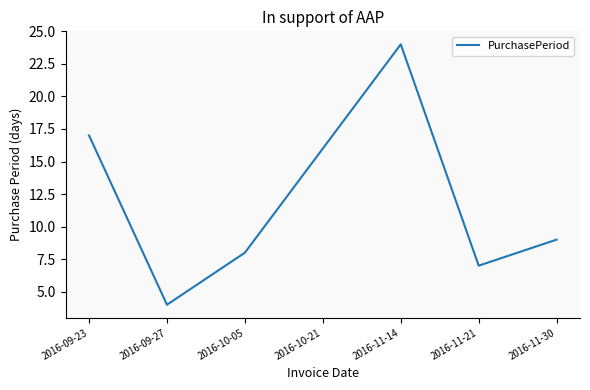

How many lines are shown in the chart?

1